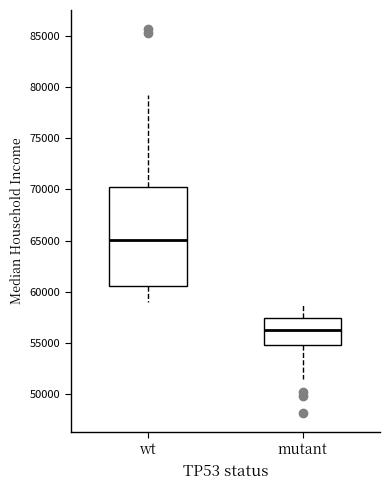

Reading left to right, transcribe this box plot: for each box, give where its median line is, the range the box spans, and where its two whiskers end, as read against the y-axis. The values are not printed on the chart, so give them approximately, as read against the axis.

wt: median 65000, box 60500 to 70000, whiskers 59000 to 79000
mutant: median 56500, box 55000 to 57500, whiskers 51500 to 59000